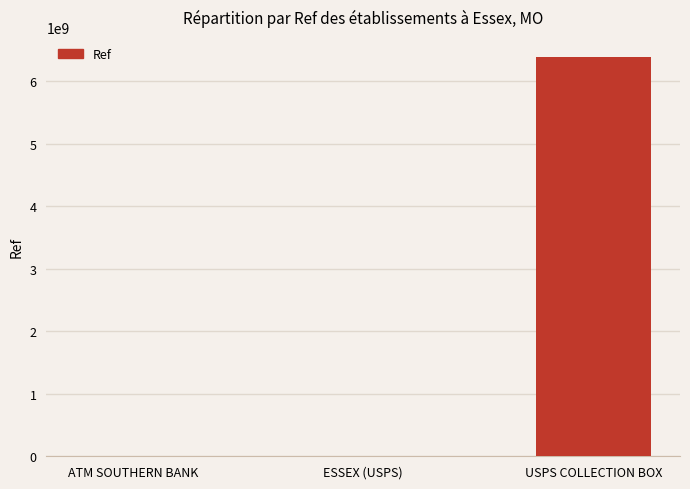

At which label is the value closest to 3192338151?

ESSEX (USPS)